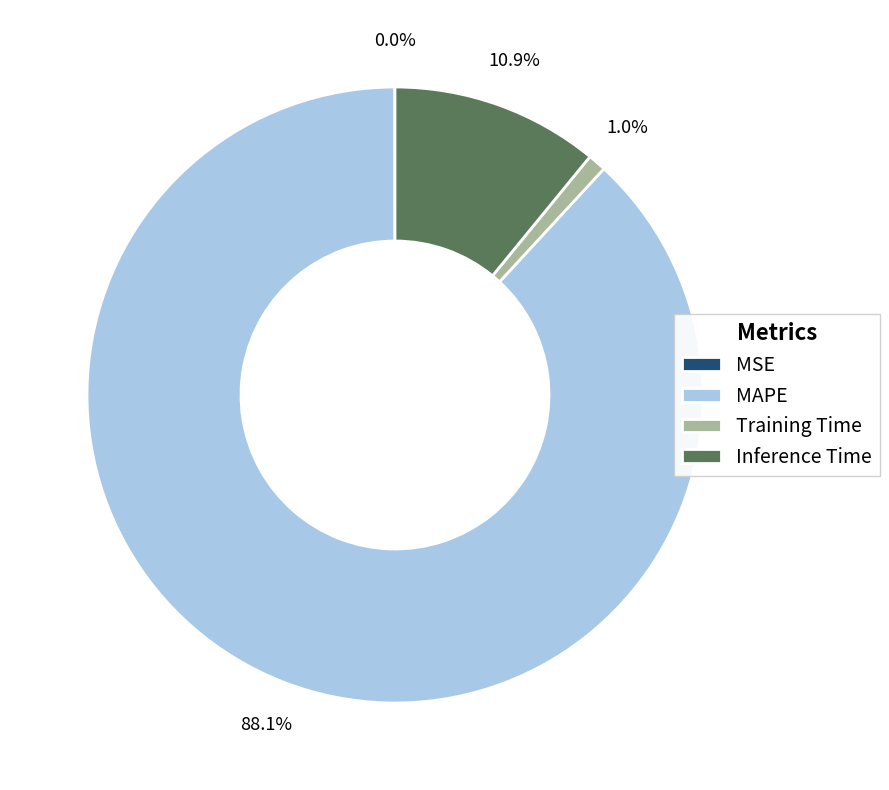

Do Training Time and Inference Time together represent more than half of the pie?

No